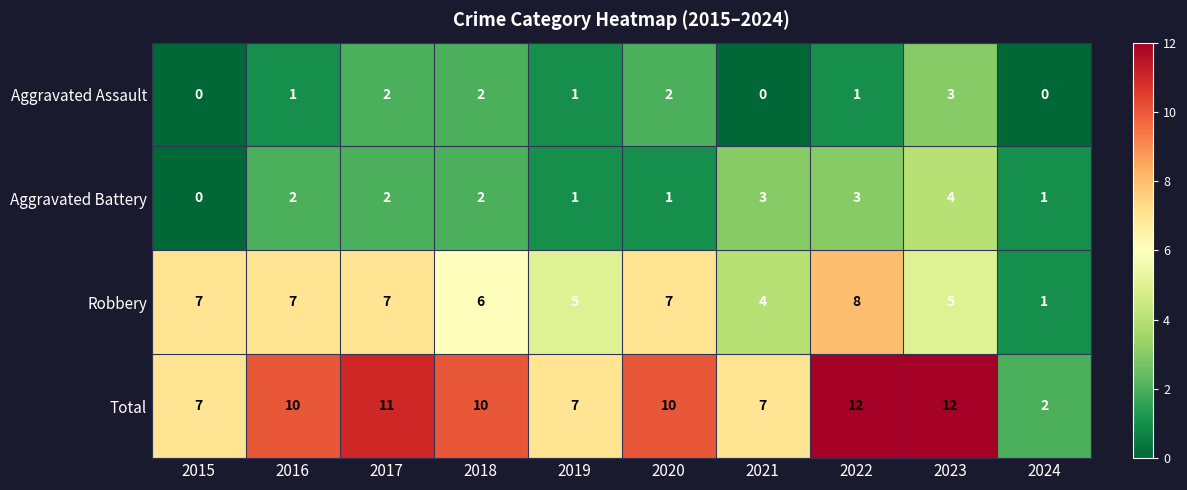

The value of Total at 2015 is 7. True or false?

True